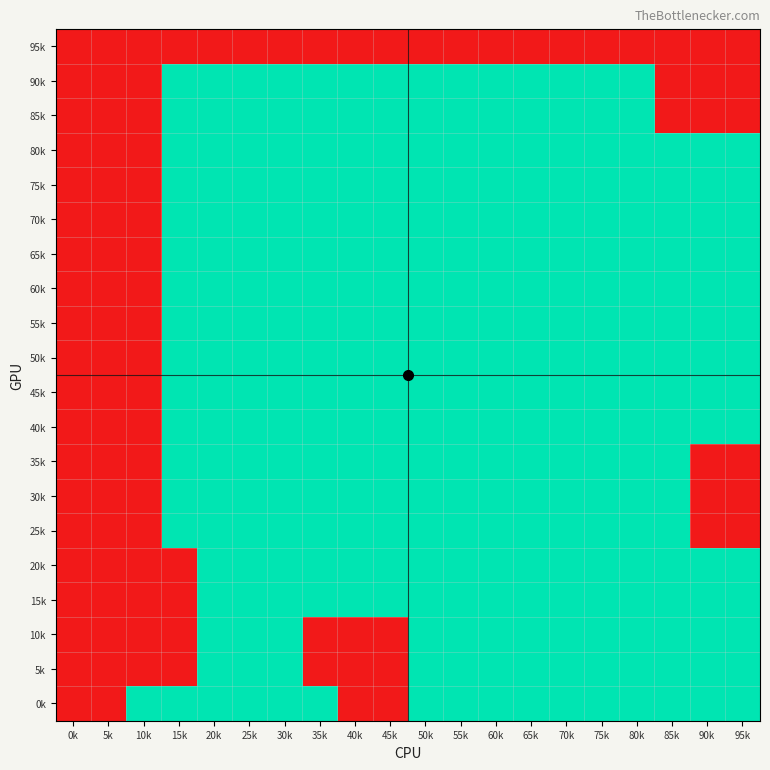

Reading left to right, transcribe all the data shown in this chart.

95k: 0k=1	5k=1	10k=1	15k=1	20k=1	25k=1	30k=1	35k=1	40k=1	45k=1	50k=1	55k=1	60k=1	65k=1	70k=1	75k=1	80k=1	85k=1	90k=1	95k=1
90k: 0k=1	5k=1	10k=1	15k=0	20k=0	25k=0	30k=0	35k=0	40k=0	45k=0	50k=0	55k=0	60k=0	65k=0	70k=0	75k=0	80k=0	85k=1	90k=1	95k=1
85k: 0k=1	5k=1	10k=1	15k=0	20k=0	25k=0	30k=0	35k=0	40k=0	45k=0	50k=0	55k=0	60k=0	65k=0	70k=0	75k=0	80k=0	85k=1	90k=1	95k=1
80k: 0k=1	5k=1	10k=1	15k=0	20k=0	25k=0	30k=0	35k=0	40k=0	45k=0	50k=0	55k=0	60k=0	65k=0	70k=0	75k=0	80k=0	85k=0	90k=0	95k=0
75k: 0k=1	5k=1	10k=1	15k=0	20k=0	25k=0	30k=0	35k=0	40k=0	45k=0	50k=0	55k=0	60k=0	65k=0	70k=0	75k=0	80k=0	85k=0	90k=0	95k=0
70k: 0k=1	5k=1	10k=1	15k=0	20k=0	25k=0	30k=0	35k=0	40k=0	45k=0	50k=0	55k=0	60k=0	65k=0	70k=0	75k=0	80k=0	85k=0	90k=0	95k=0
65k: 0k=1	5k=1	10k=1	15k=0	20k=0	25k=0	30k=0	35k=0	40k=0	45k=0	50k=0	55k=0	60k=0	65k=0	70k=0	75k=0	80k=0	85k=0	90k=0	95k=0
60k: 0k=1	5k=1	10k=1	15k=0	20k=0	25k=0	30k=0	35k=0	40k=0	45k=0	50k=0	55k=0	60k=0	65k=0	70k=0	75k=0	80k=0	85k=0	90k=0	95k=0
55k: 0k=1	5k=1	10k=1	15k=0	20k=0	25k=0	30k=0	35k=0	40k=0	45k=0	50k=0	55k=0	60k=0	65k=0	70k=0	75k=0	80k=0	85k=0	90k=0	95k=0
50k: 0k=1	5k=1	10k=1	15k=0	20k=0	25k=0	30k=0	35k=0	40k=0	45k=0	50k=0	55k=0	60k=0	65k=0	70k=0	75k=0	80k=0	85k=0	90k=0	95k=0
45k: 0k=1	5k=1	10k=1	15k=0	20k=0	25k=0	30k=0	35k=0	40k=0	45k=0	50k=0	55k=0	60k=0	65k=0	70k=0	75k=0	80k=0	85k=0	90k=0	95k=0
40k: 0k=1	5k=1	10k=1	15k=0	20k=0	25k=0	30k=0	35k=0	40k=0	45k=0	50k=0	55k=0	60k=0	65k=0	70k=0	75k=0	80k=0	85k=0	90k=0	95k=0
35k: 0k=1	5k=1	10k=1	15k=0	20k=0	25k=0	30k=0	35k=0	40k=0	45k=0	50k=0	55k=0	60k=0	65k=0	70k=0	75k=0	80k=0	85k=0	90k=1	95k=1
30k: 0k=1	5k=1	10k=1	15k=0	20k=0	25k=0	30k=0	35k=0	40k=0	45k=0	50k=0	55k=0	60k=0	65k=0	70k=0	75k=0	80k=0	85k=0	90k=1	95k=1
25k: 0k=1	5k=1	10k=1	15k=0	20k=0	25k=0	30k=0	35k=0	40k=0	45k=0	50k=0	55k=0	60k=0	65k=0	70k=0	75k=0	80k=0	85k=0	90k=1	95k=1
20k: 0k=1	5k=1	10k=1	15k=1	20k=0	25k=0	30k=0	35k=0	40k=0	45k=0	50k=0	55k=0	60k=0	65k=0	70k=0	75k=0	80k=0	85k=0	90k=0	95k=0
15k: 0k=1	5k=1	10k=1	15k=1	20k=0	25k=0	30k=0	35k=0	40k=0	45k=0	50k=0	55k=0	60k=0	65k=0	70k=0	75k=0	80k=0	85k=0	90k=0	95k=0
10k: 0k=1	5k=1	10k=1	15k=1	20k=0	25k=0	30k=0	35k=1	40k=1	45k=1	50k=0	55k=0	60k=0	65k=0	70k=0	75k=0	80k=0	85k=0	90k=0	95k=0
5k: 0k=1	5k=1	10k=1	15k=1	20k=0	25k=0	30k=0	35k=1	40k=1	45k=1	50k=0	55k=0	60k=0	65k=0	70k=0	75k=0	80k=0	85k=0	90k=0	95k=0
0k: 0k=1	5k=1	10k=0	15k=0	20k=0	25k=0	30k=0	35k=0	40k=1	45k=1	50k=0	55k=0	60k=0	65k=0	70k=0	75k=0	80k=0	85k=0	90k=0	95k=0